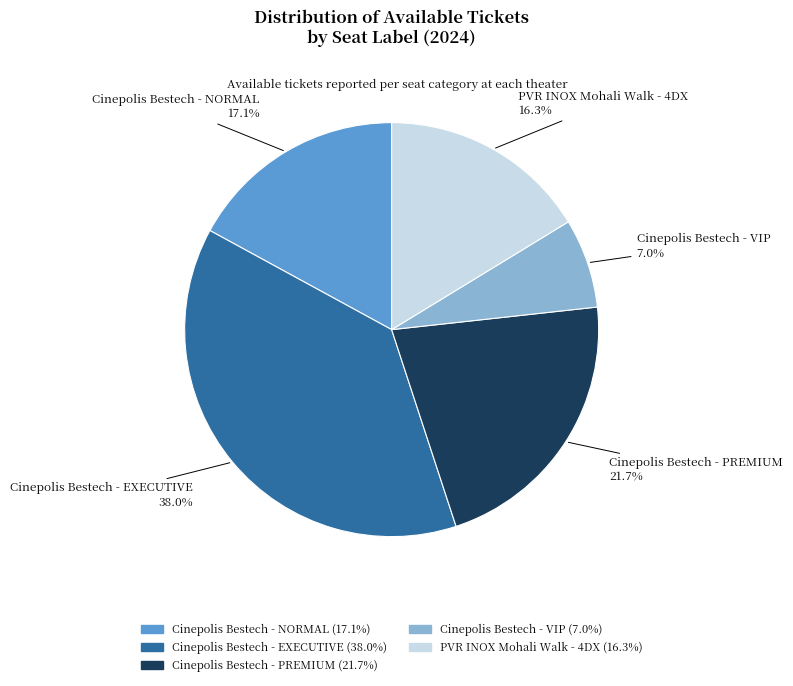

Is there any slice that represents more than half of the pie?

No